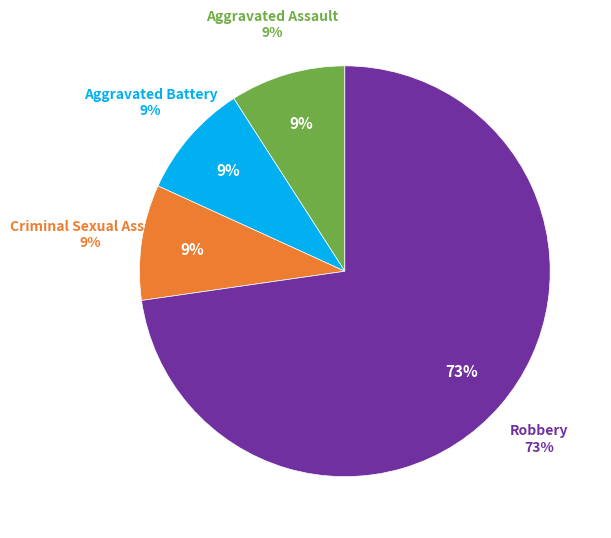

Is the sum of Criminal Sexual Assault and Homicide greater than half?

No